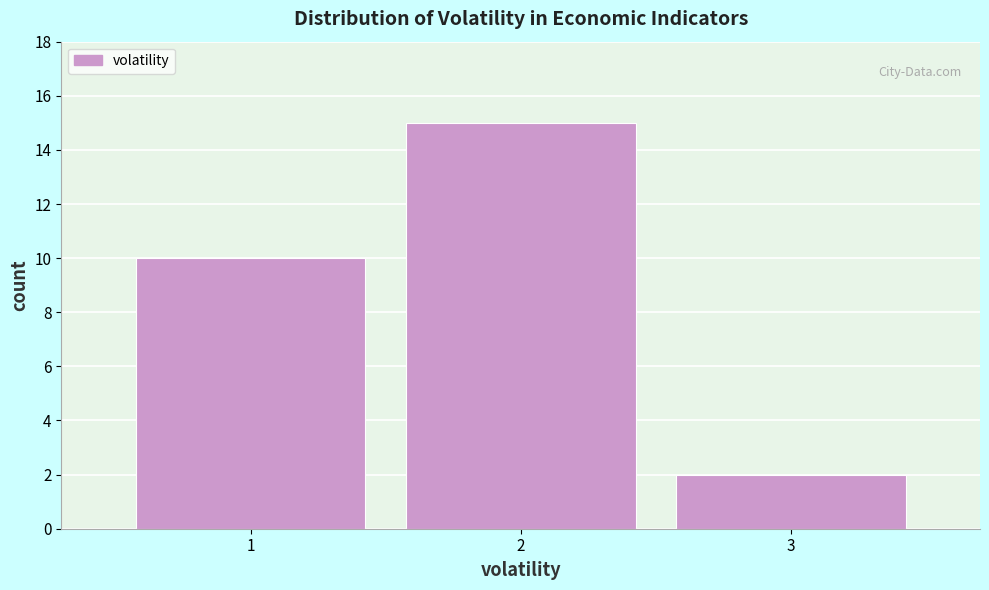

Reading left to right, transcribe this chart: for each bar, give the range it covers on the x-axis and its height. The values are not printed on the chart, so give them approximately, as read against the axis.

0.5 to 1.5: 10
1.5 to 2.5: 15
2.5 to 3.5: 2